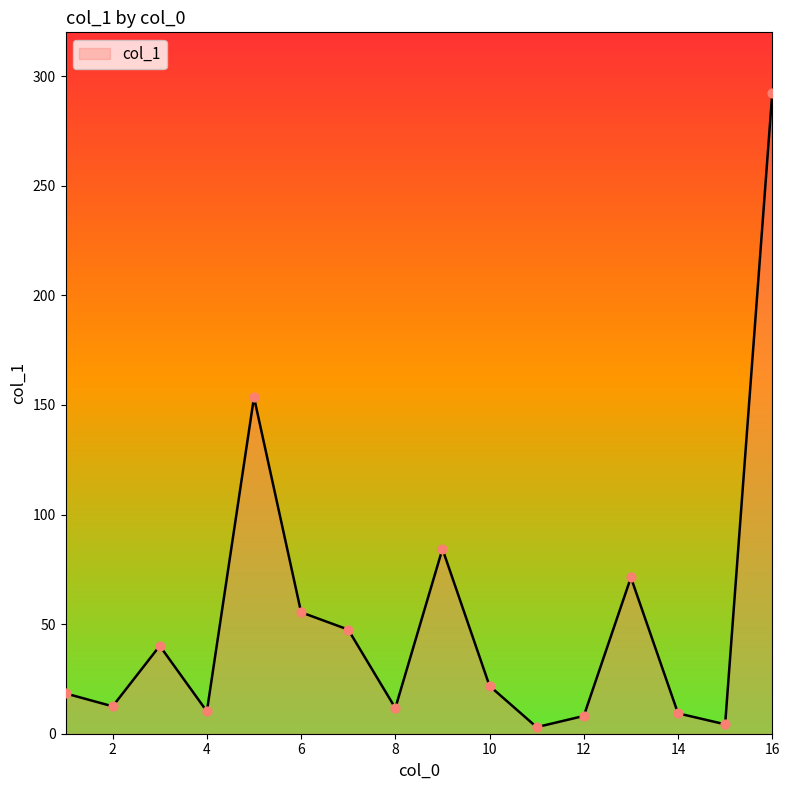

What is the difference between the maximum and minimum values?

289.1